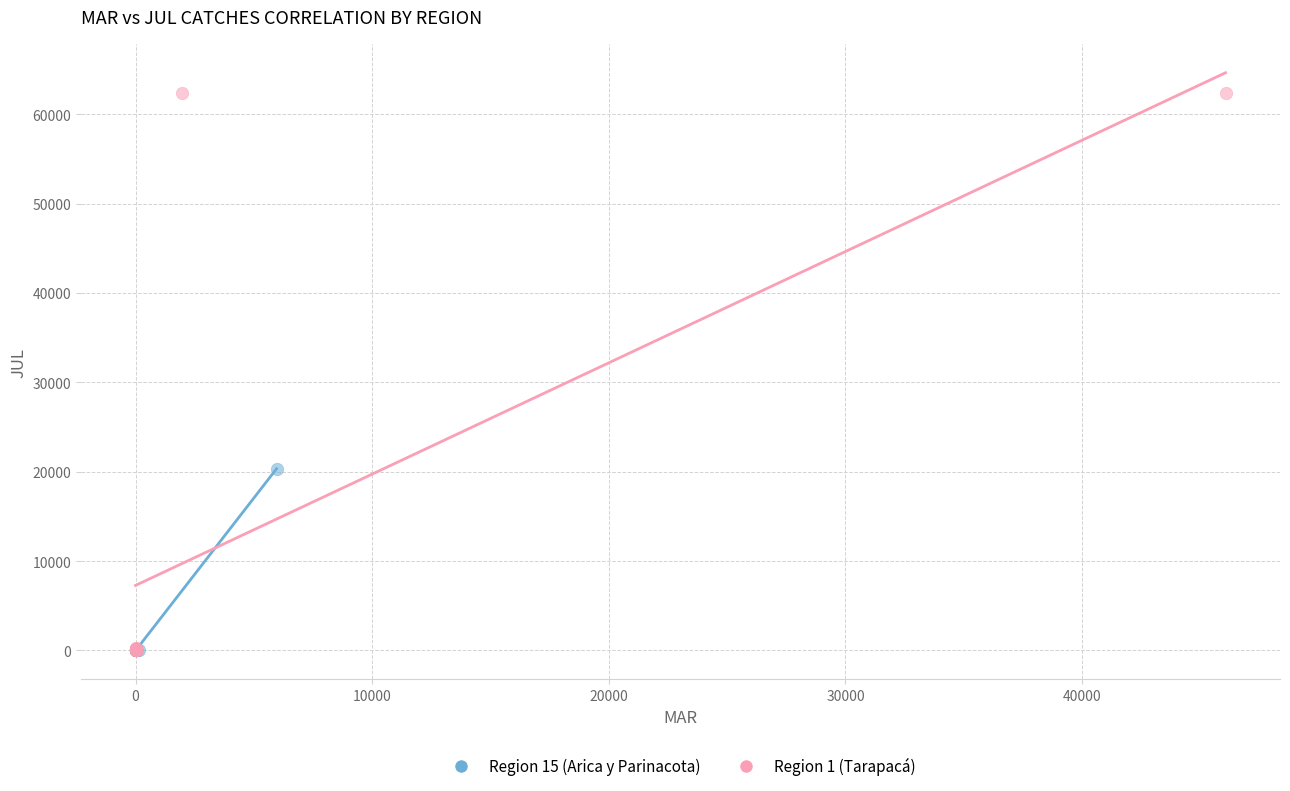

What are all the series names shown in the legend?

Region 15 (Arica y Parinacota), Region 1 (Tarapacá)